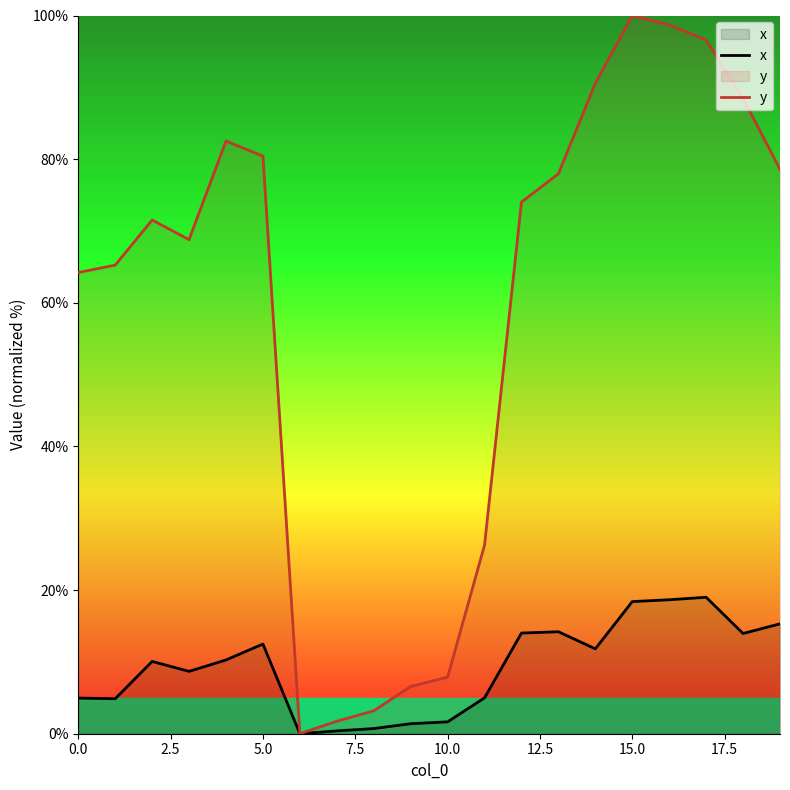

What position from the left is 15?

16